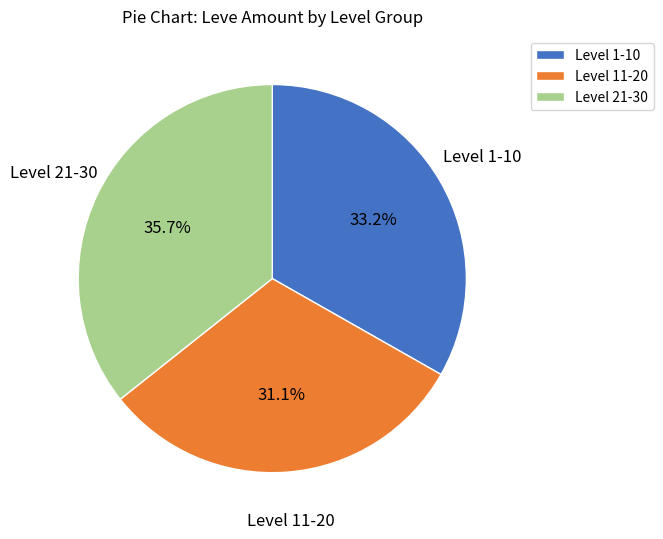

Which slice is the largest?

Level 21-30